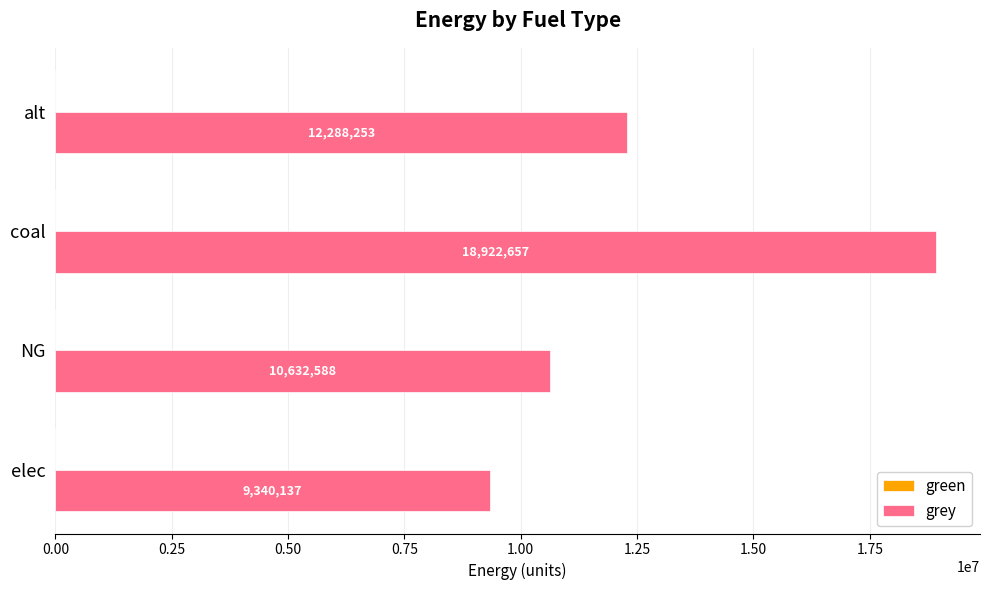

Approximately how many times larger is the value at NG compared to coal?

0.6